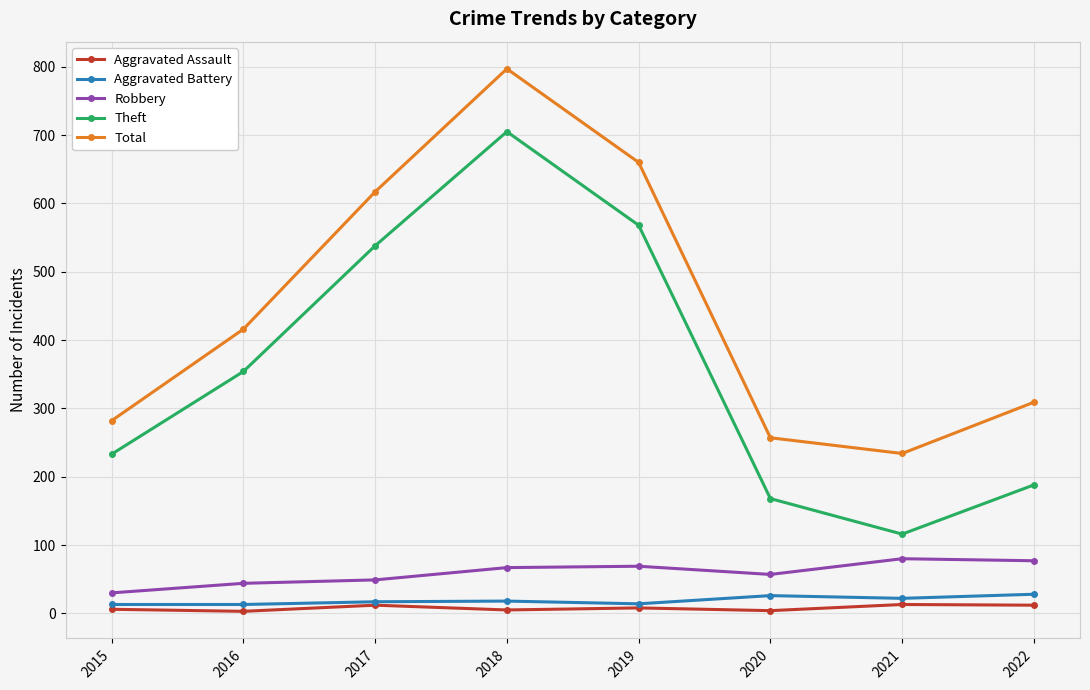

How many interior local peaks does the Total series have?

1